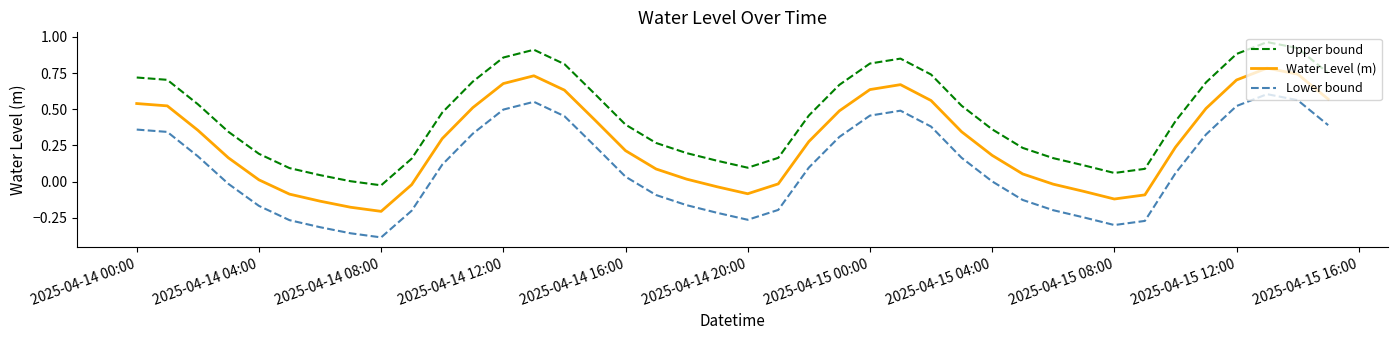

True or false: Upper bound and Water Level (m) cross at least once.

False